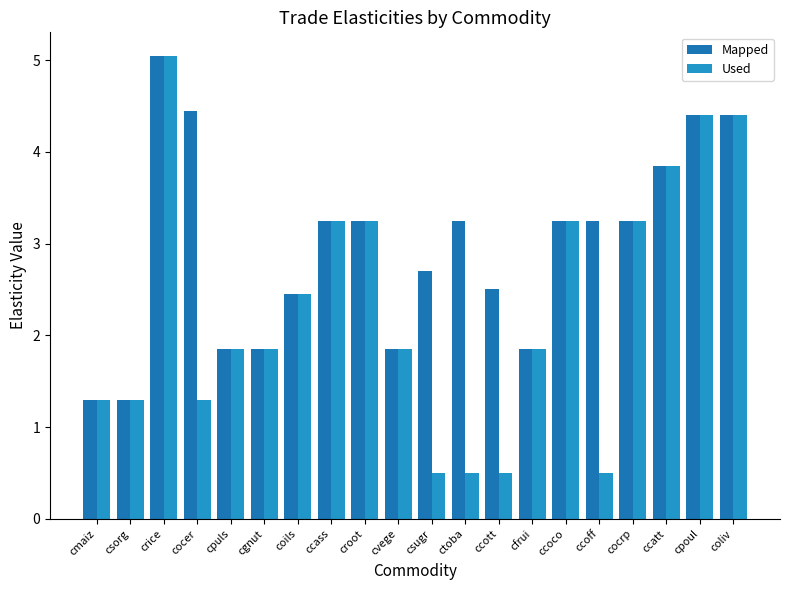

Rank the series by their average value, from highest to lowest.

Mapped, Used